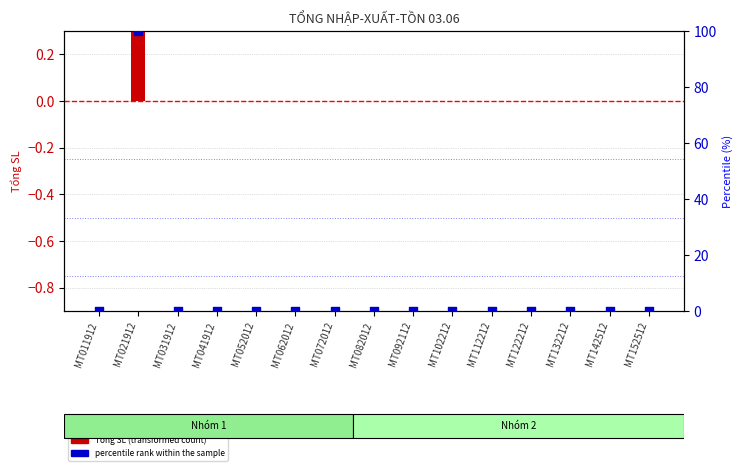

Which series reaches the maximum Y coordinate?

percentile rank within the sample